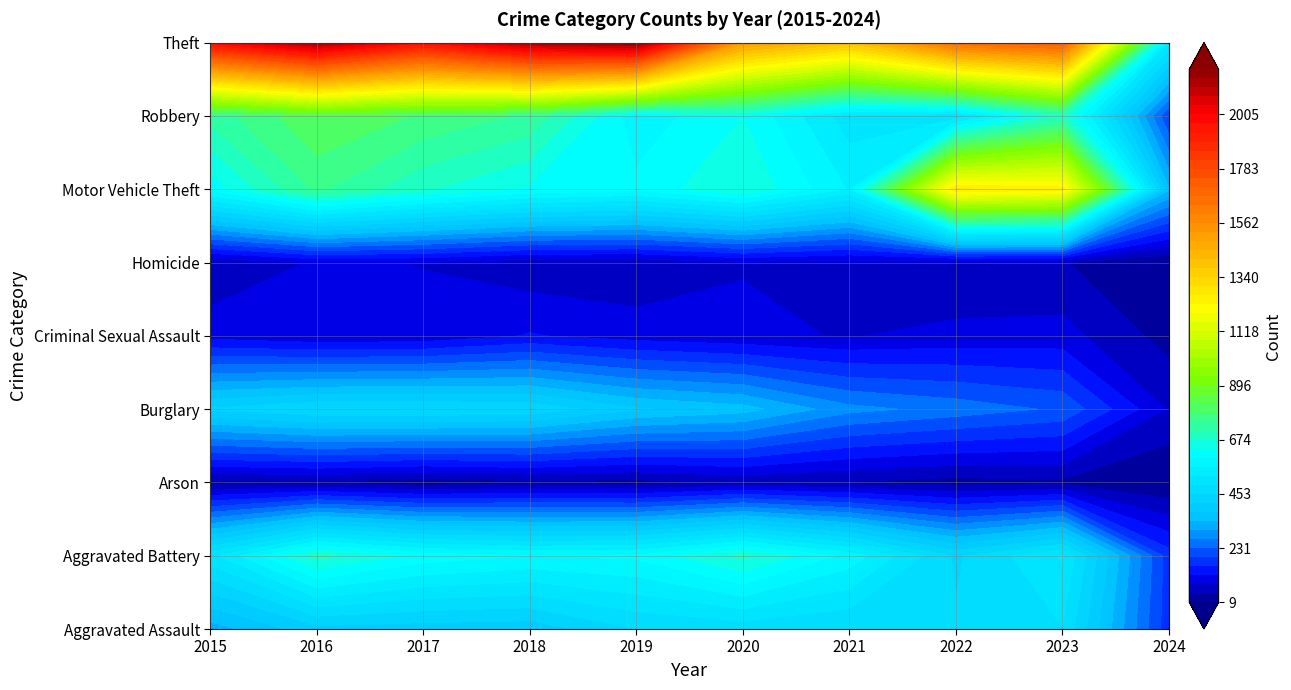

Is it true that Robbery equals 690 at 2023?

True